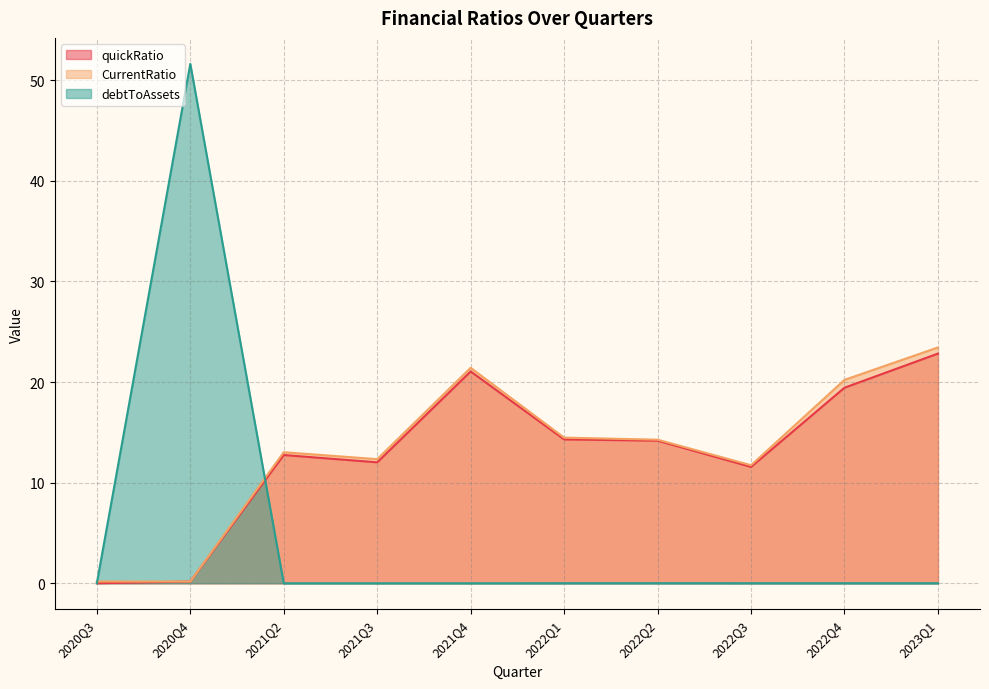

True or false: debtToAssets and CurrentRatio intersect in this chart.

True